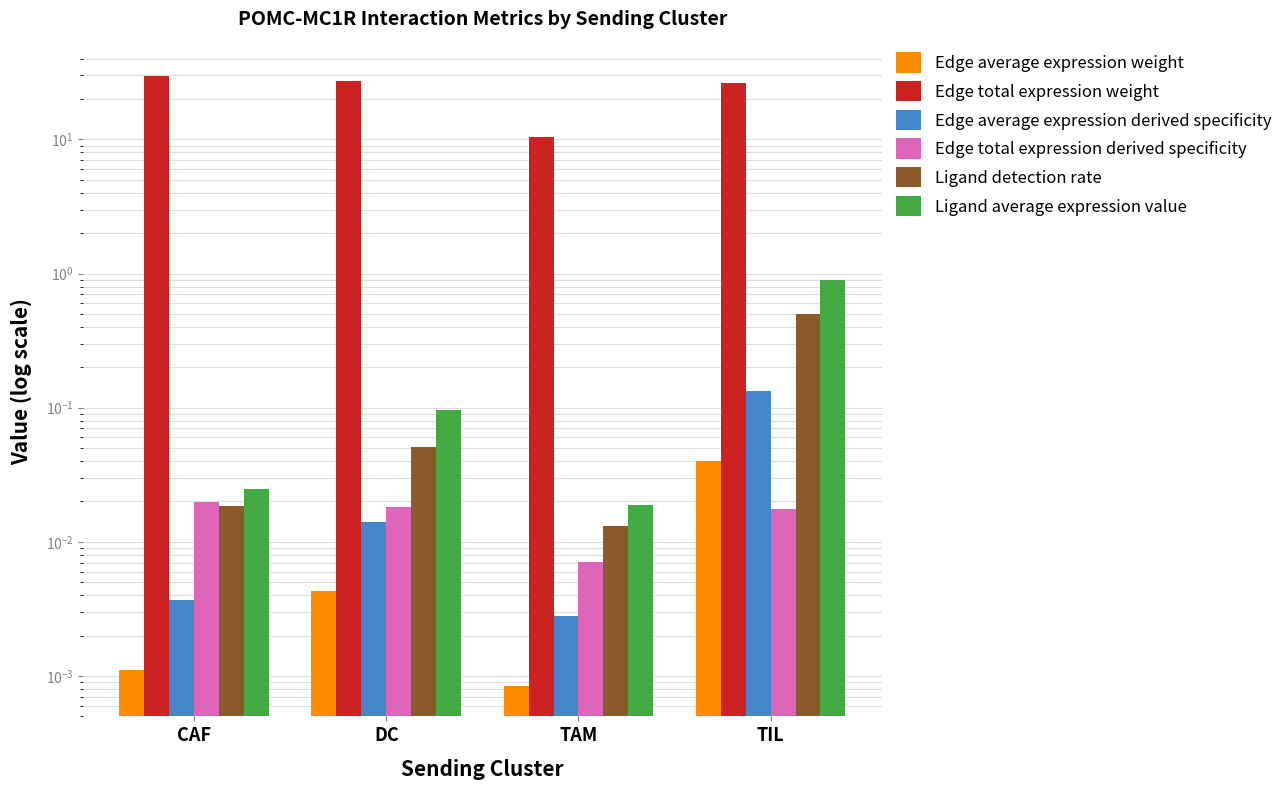

Reading left to right, transcribe all the data shown in this chart.

Edge average expression weight: 0.0	0.0	0.0	0.0
Edge total expression weight: 29.6	27.2	10.4	26.2
Edge average expression derived specificity: 0.0	0.0	0.0	0.1
Edge total expression derived specificity: 0.0	0.0	0.0	0.0
Ligand detection rate: 0.0	0.1	0.0	0.5
Ligand average expression value: 0.0	0.1	0.0	0.9